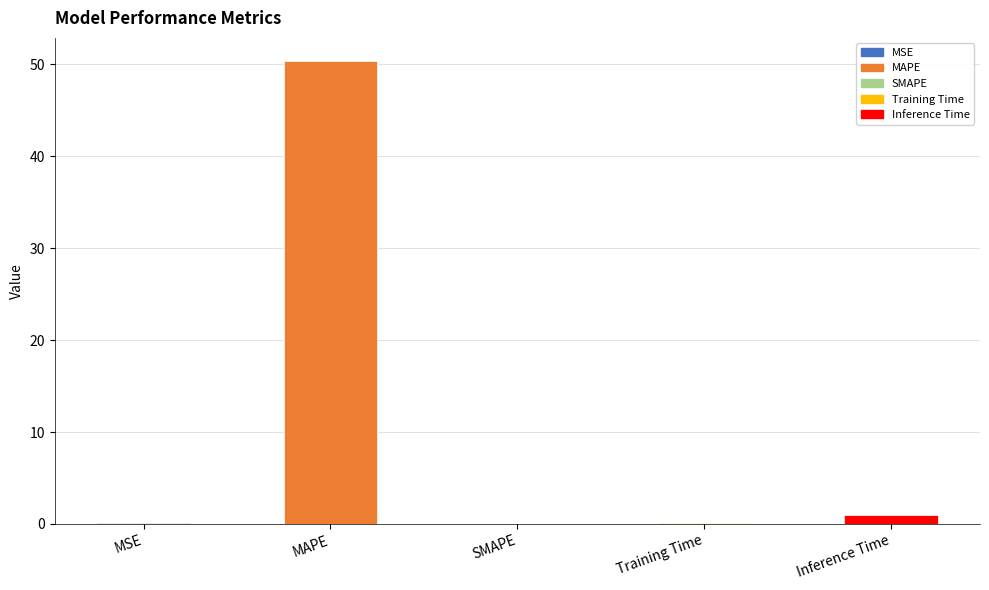

At which label is the value closest to 25?

Inference Time